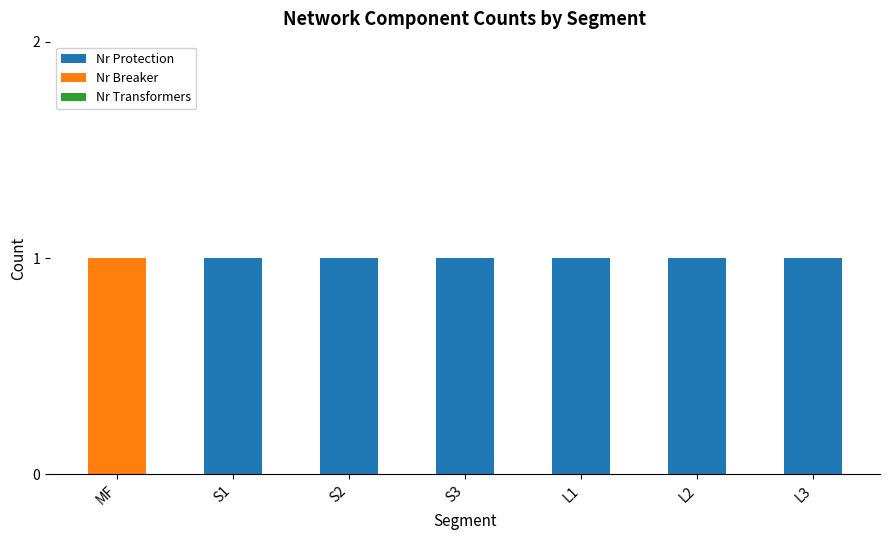

Reading left to right, transcribe the values for Nr Protection.

MF=0	S1=1	S2=1	S3=1	L1=1	L2=1	L3=1